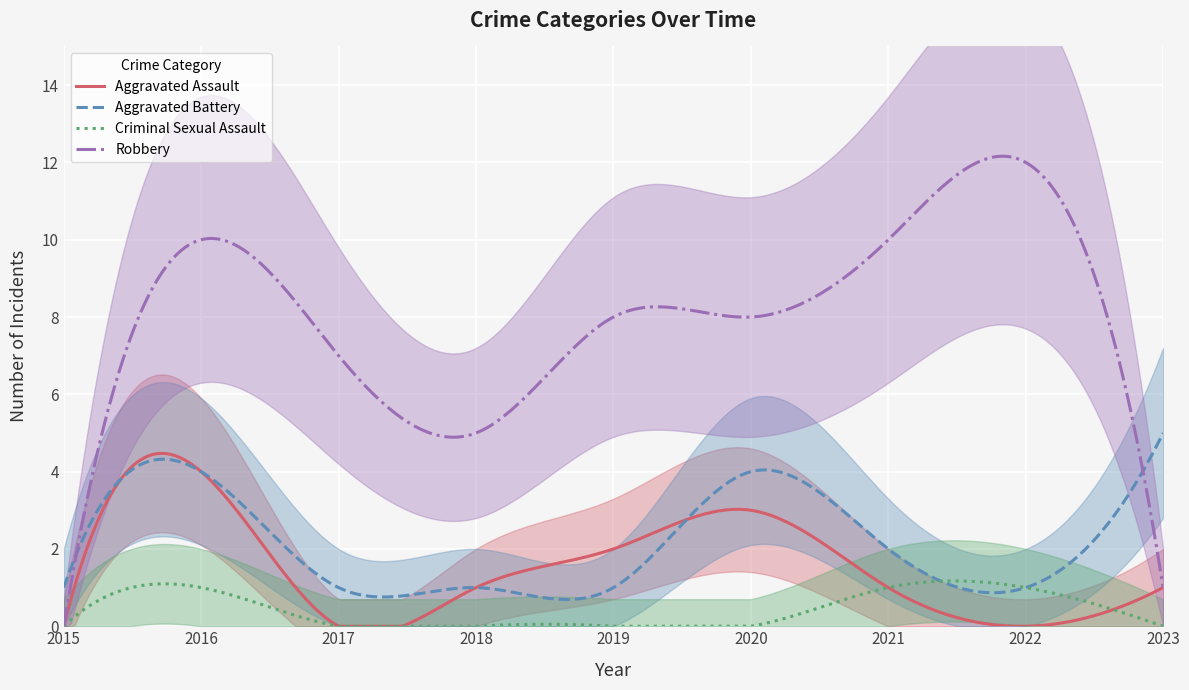

What is the total value across all series at 2016?

19